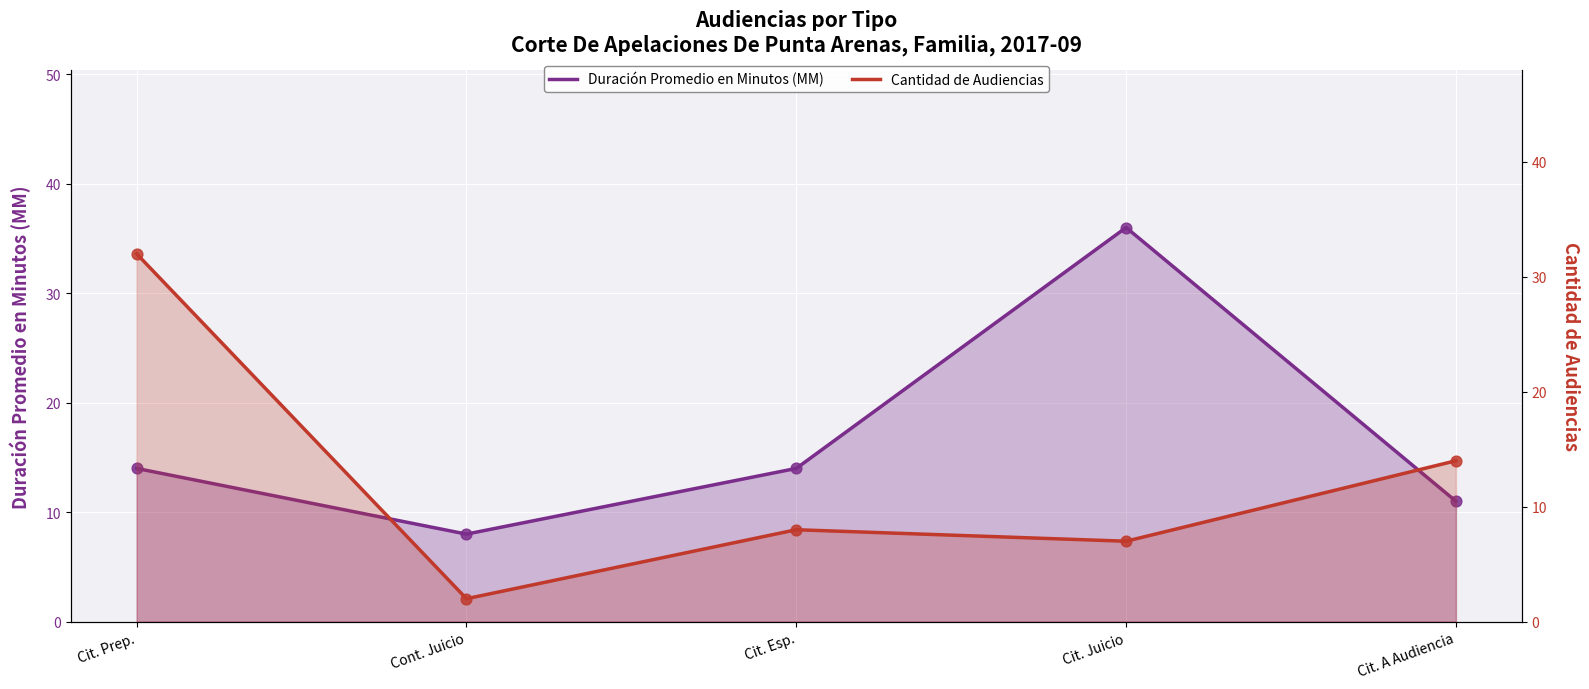

Which series contains the lowest Y value?

Cantidad de Audiencias